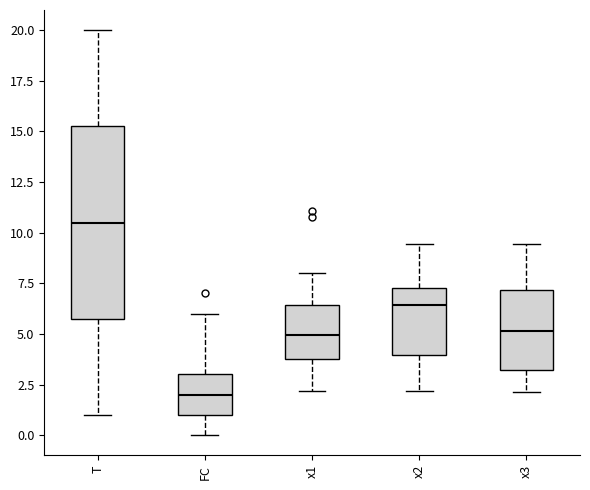

Which box's median line is the highest?

T